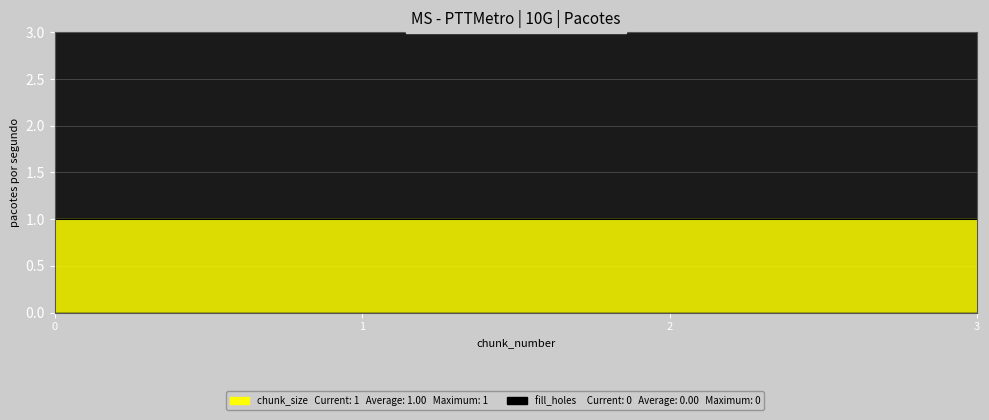

What are all the series names shown in the legend?

chunk_size, fill_holes